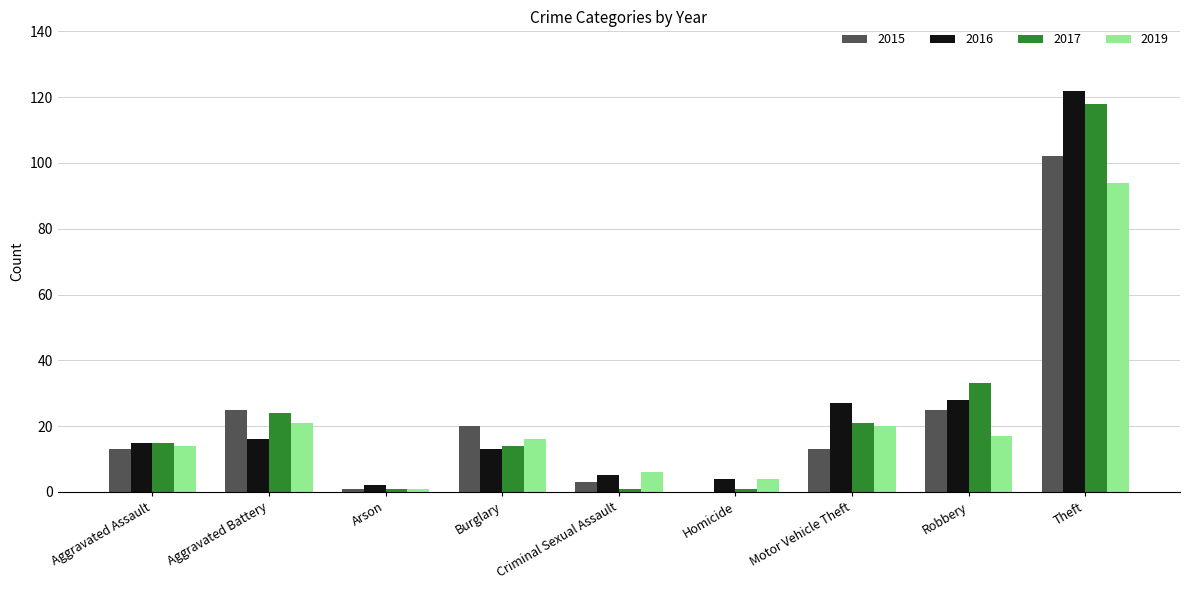

Read the 2019 value at Robbery.

17